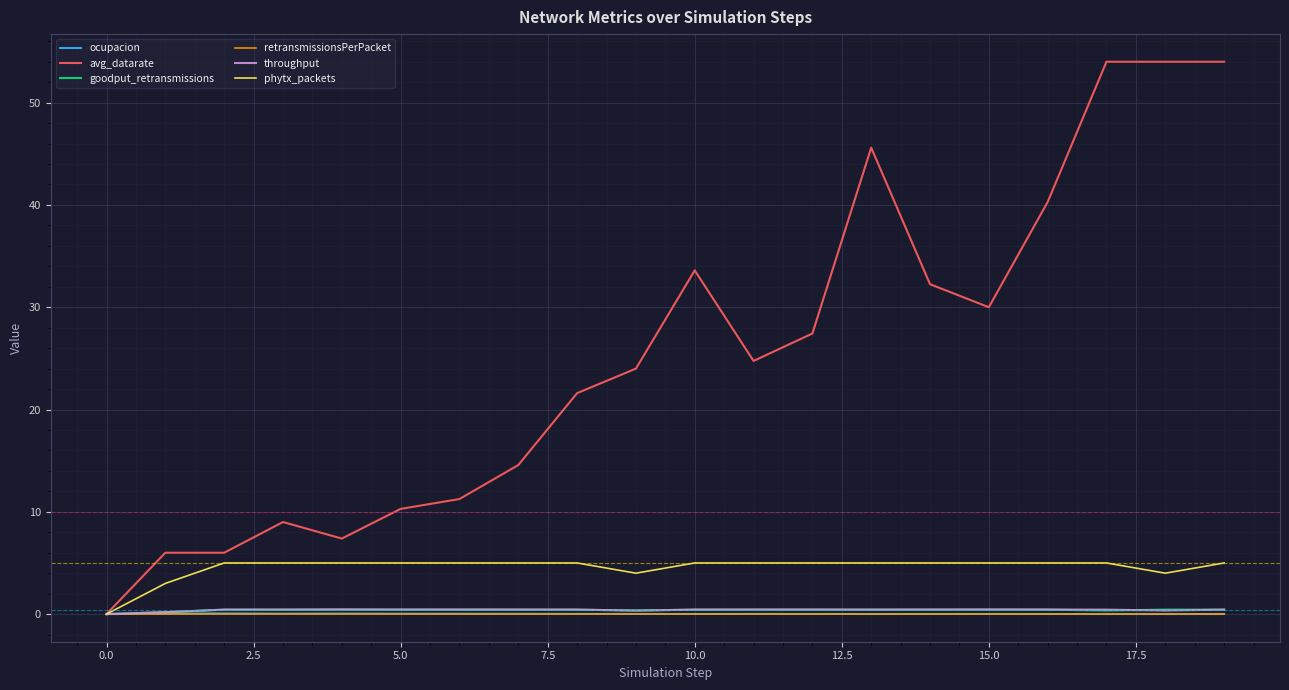

Which series has the largest total across all categories?

avg_datarate